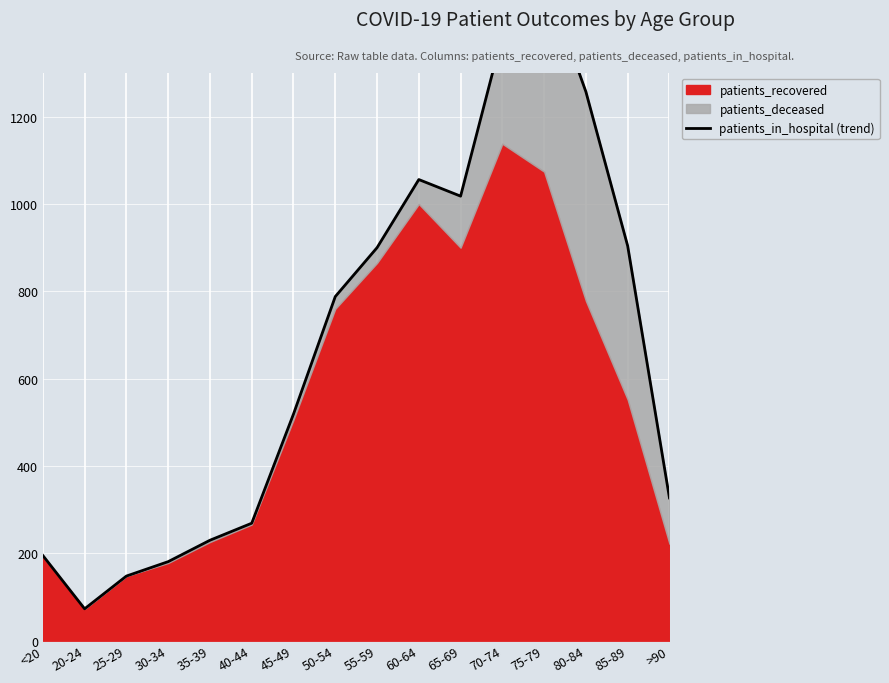

Reading right to left, extract all data points from this chart.

327	904	1257	1525	1387	1018	1056	900	788	519	269	230	181	148	73	195